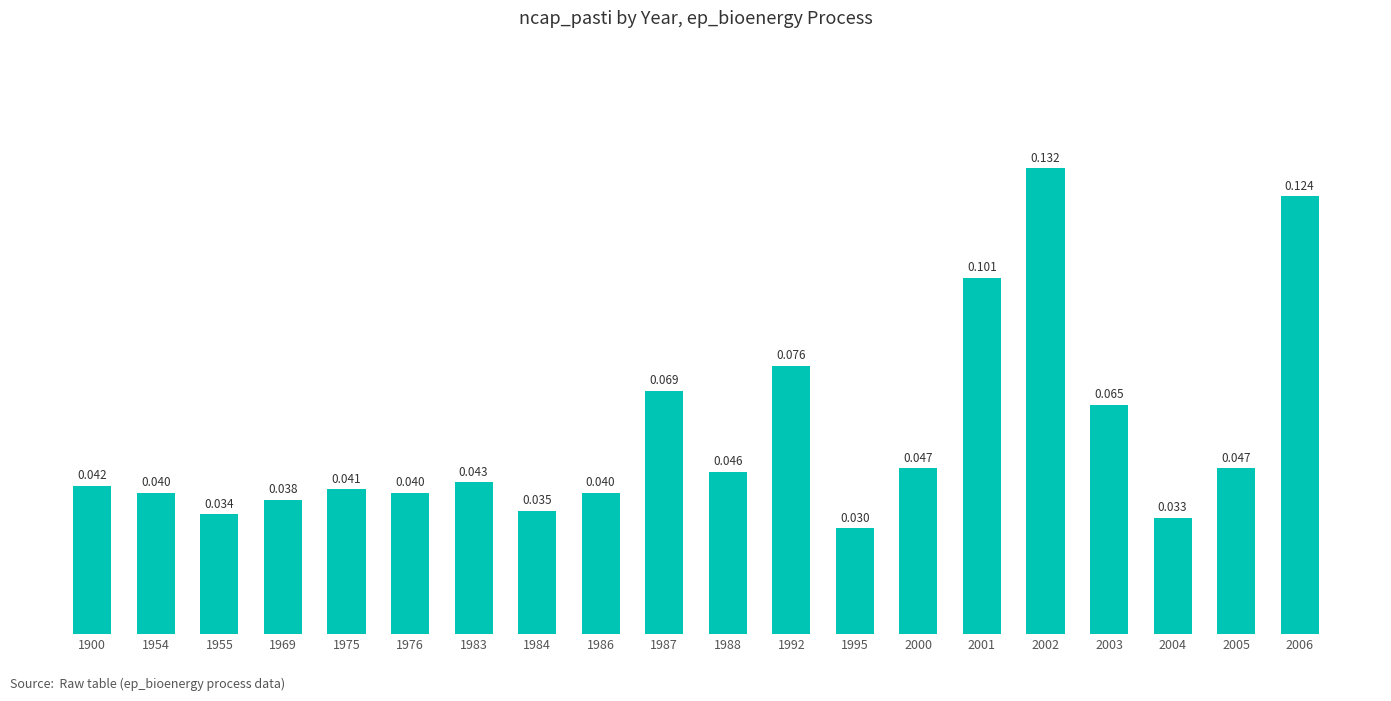

Reading left to right, what are all the values shown in this chart?

1900=0.0	1954=0.0	1955=0.0	1969=0.0	1975=0.0	1976=0.0	1983=0.0	1984=0.0	1986=0.0	1987=0.1	1988=0.0	1992=0.1	1995=0.0	2000=0.0	2001=0.1	2002=0.1	2003=0.1	2004=0.0	2005=0.0	2006=0.1